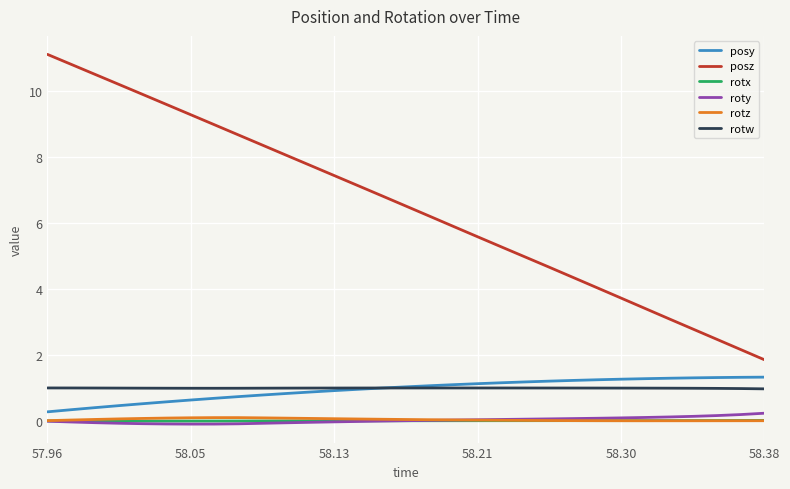

Which series has the largest range (max minus min)?

posz